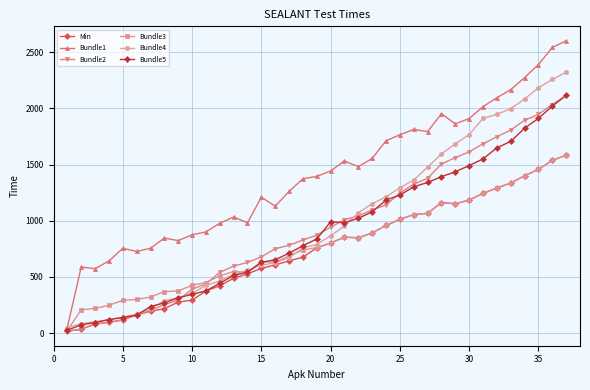

What is the value of the Bundle1 point at the 33rd from the left?

2167.3